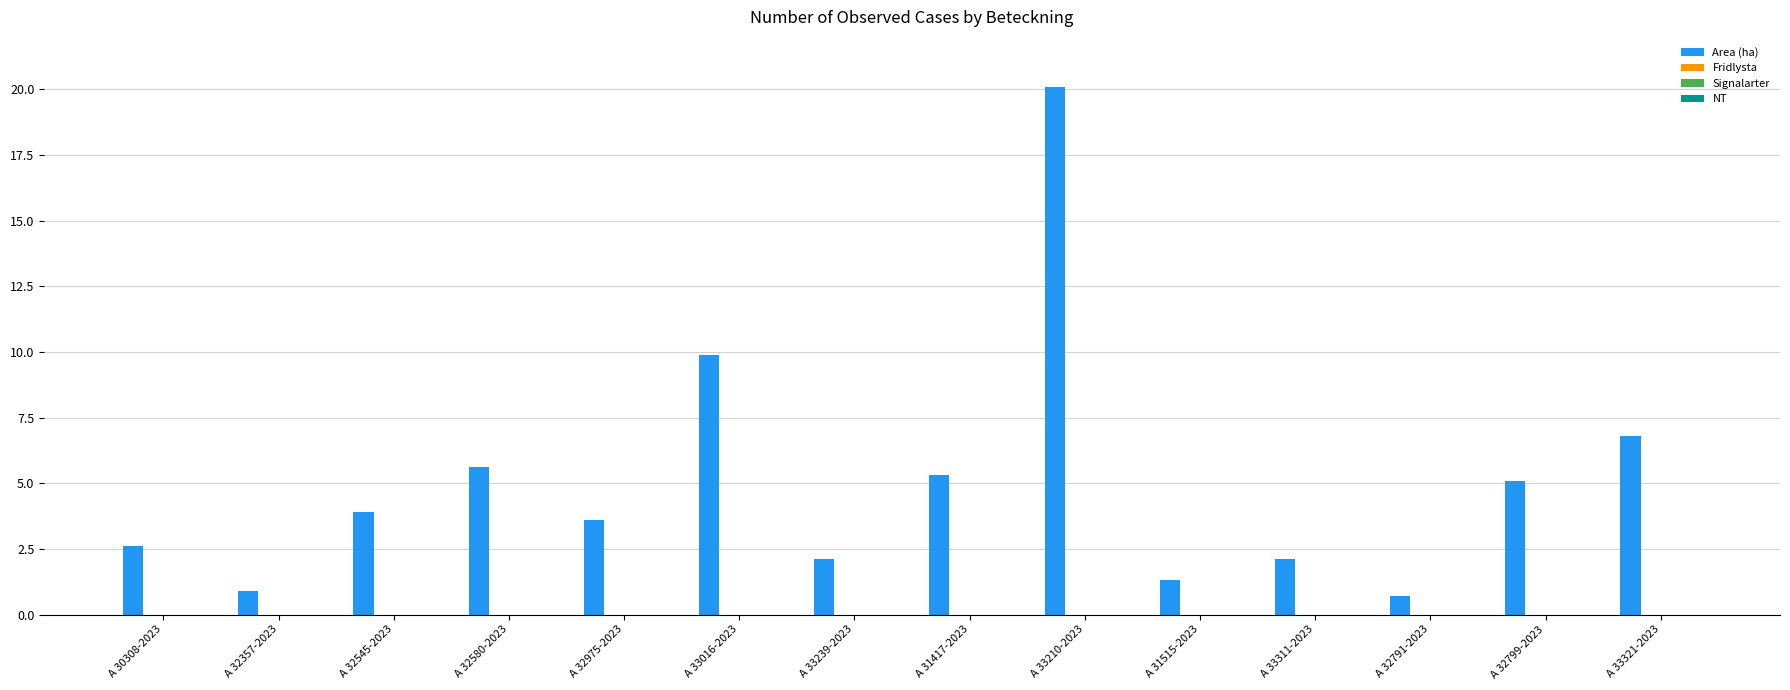

What is the average value?

5.0